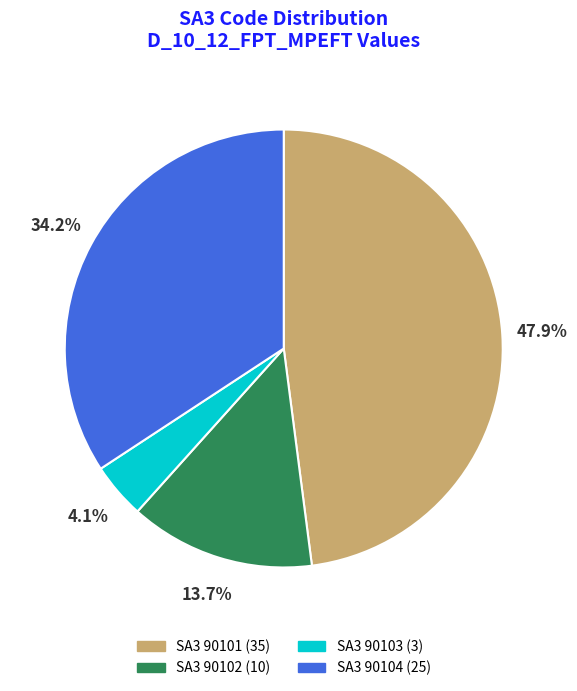

Is there any slice that represents more than half of the pie?

No